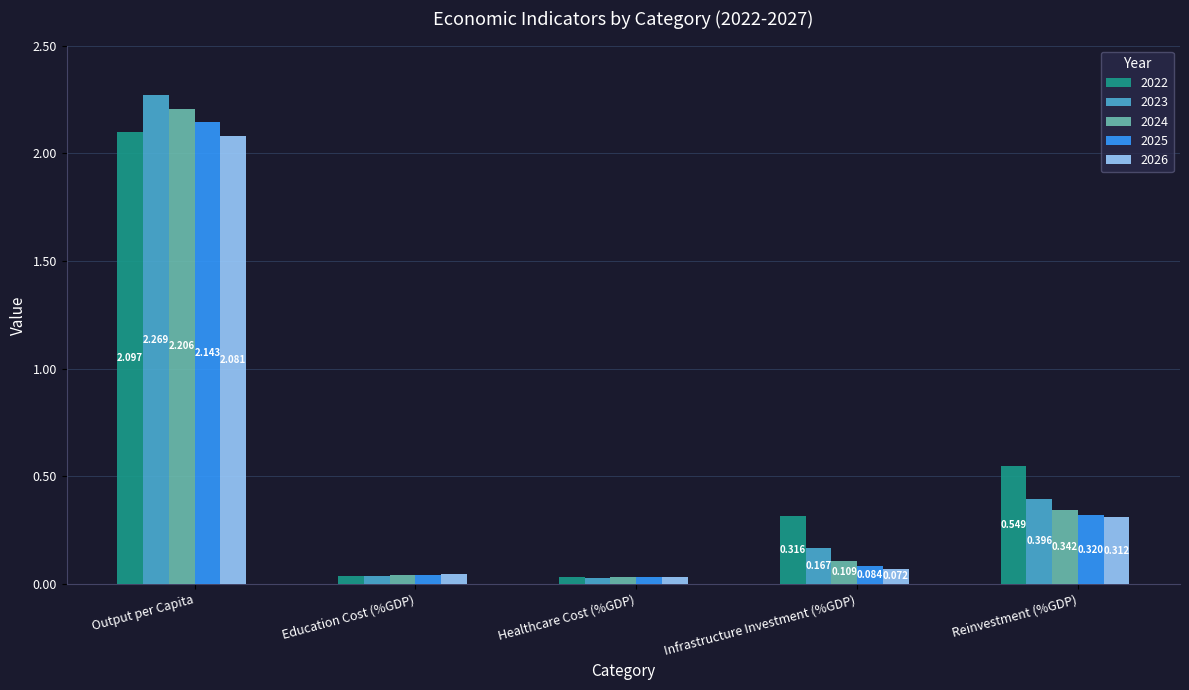

At Output per Capita, list the series in order from smallest to largest.

2026, 2022, 2025, 2024, 2023